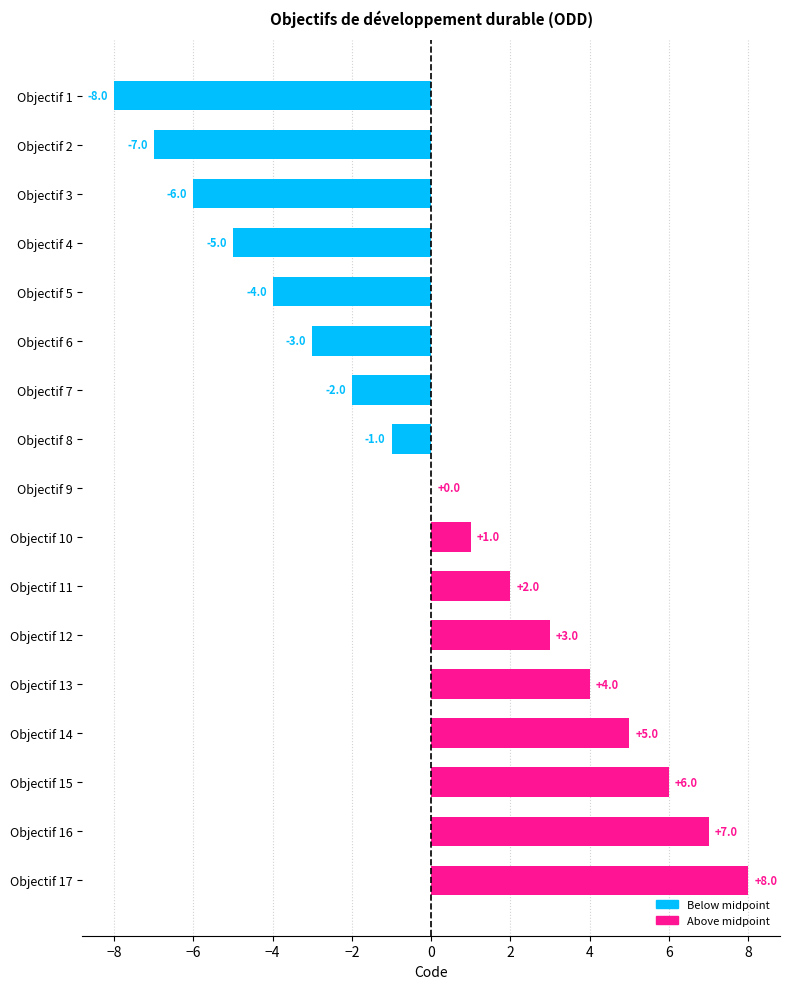

The chart shows a value of 4 at Objectif 13. True or false?

True